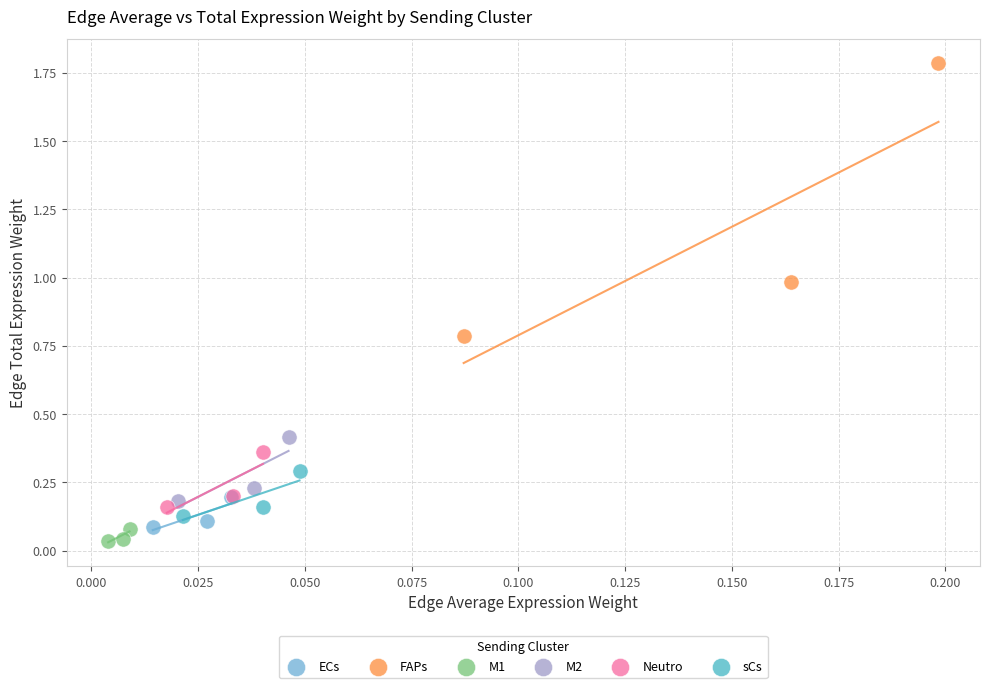

Which series has the largest Y range (max minus min)?

FAPs